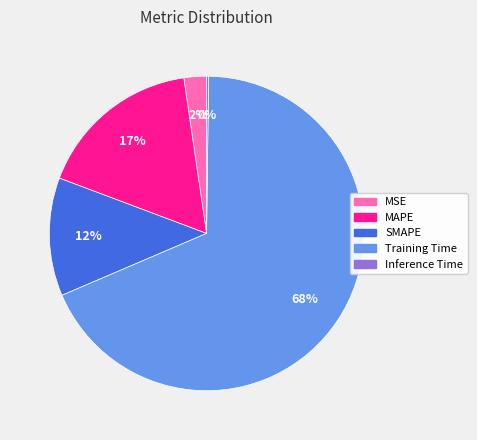

Combined, do Training Time and MAPE account for over 50%?

Yes